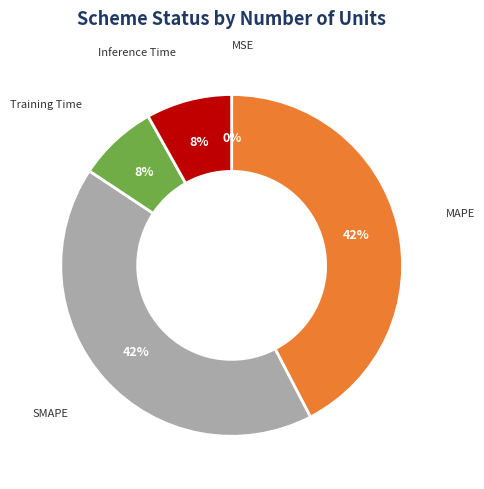

To the nearest percent, what is the difference between the largest and smallest slice percentages?

42%